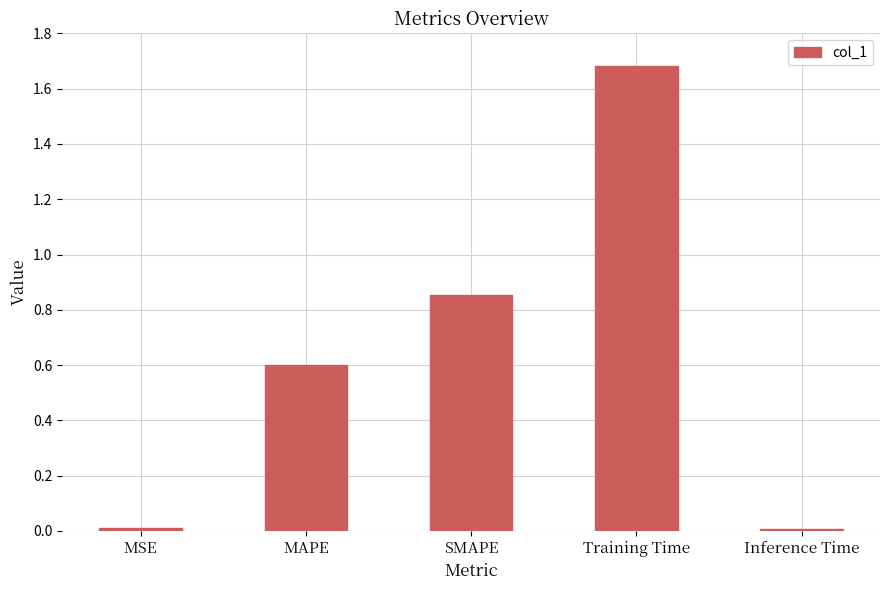

Which label corresponds to the largest value in the chart?

Training Time